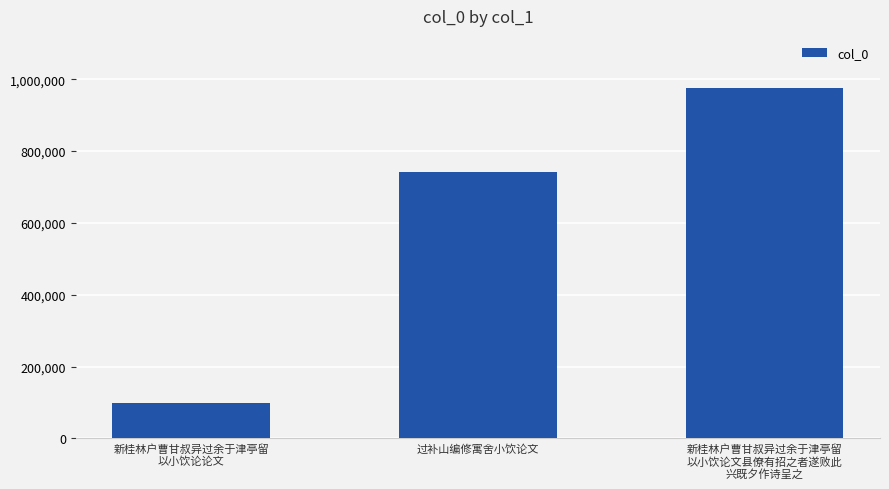

Where is the data nearest to the value 536311?

过补山编修寓舍小饮论文